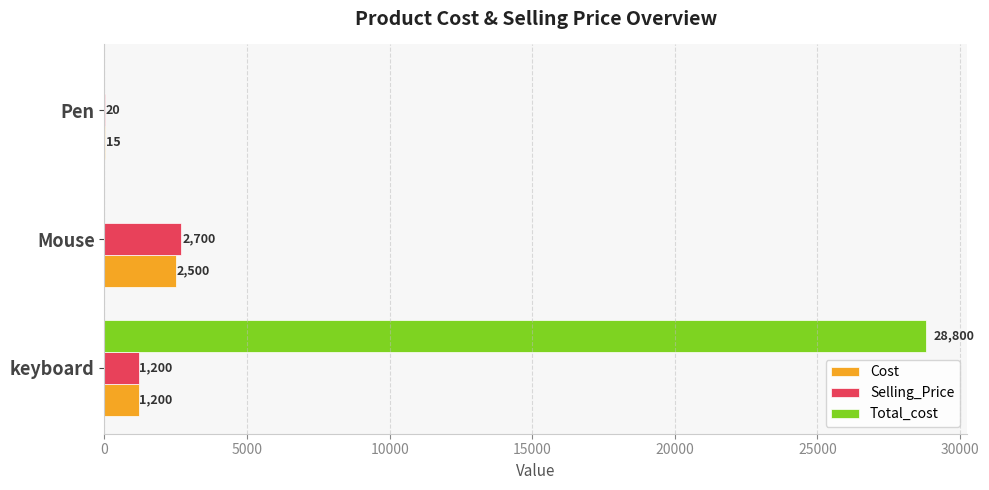

What is the maximum value for Total_cost?

28800